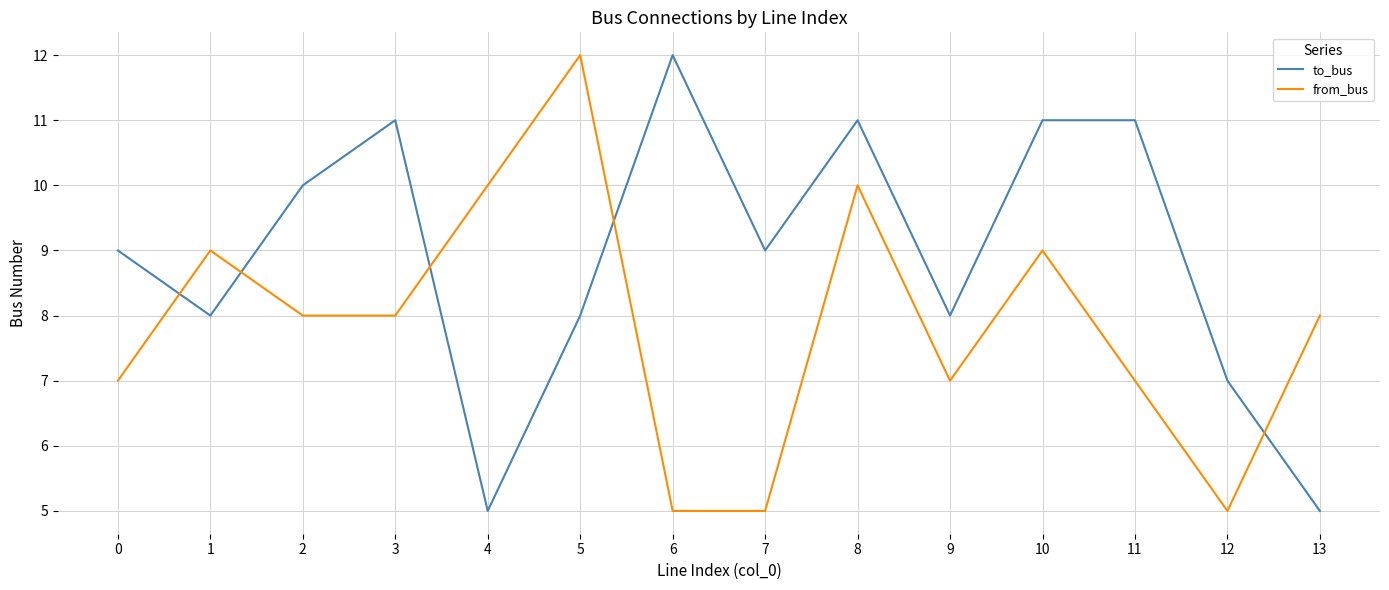

Count the from_bus values in the range 7 to 9.

8